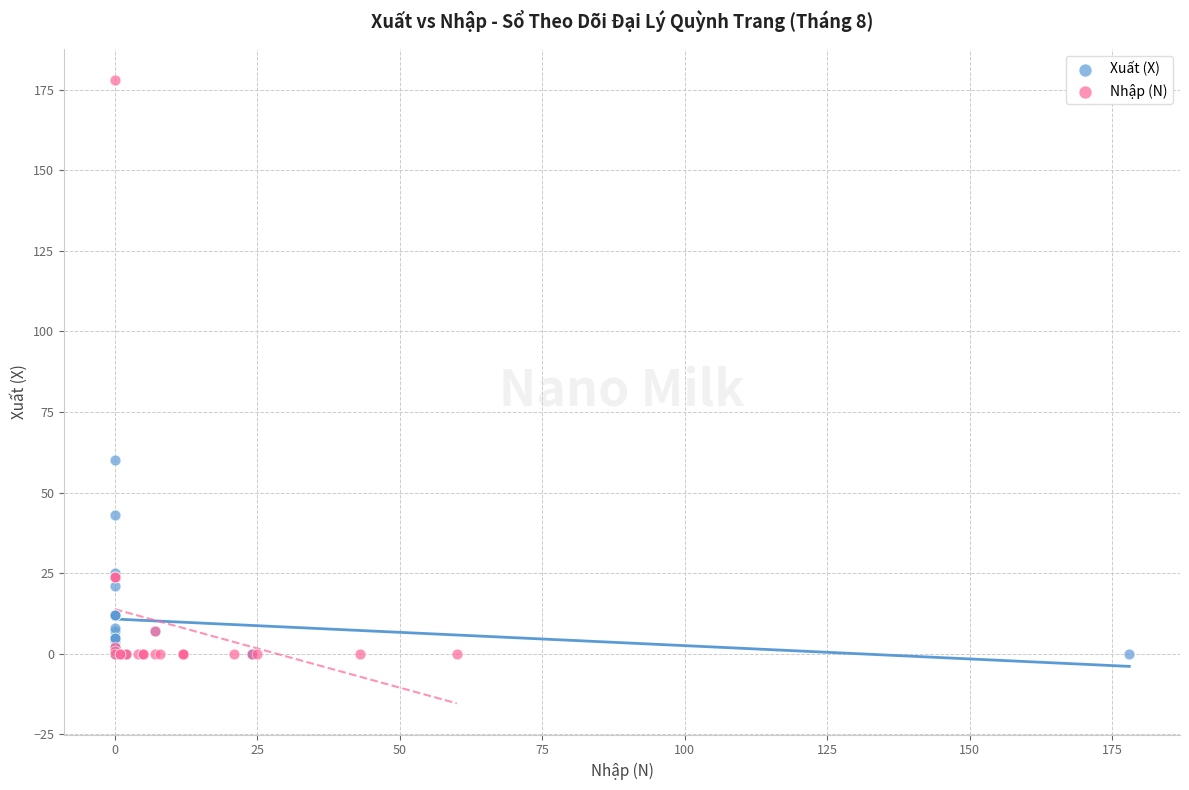

Which series reaches the maximum Y coordinate?

Nhập (N)